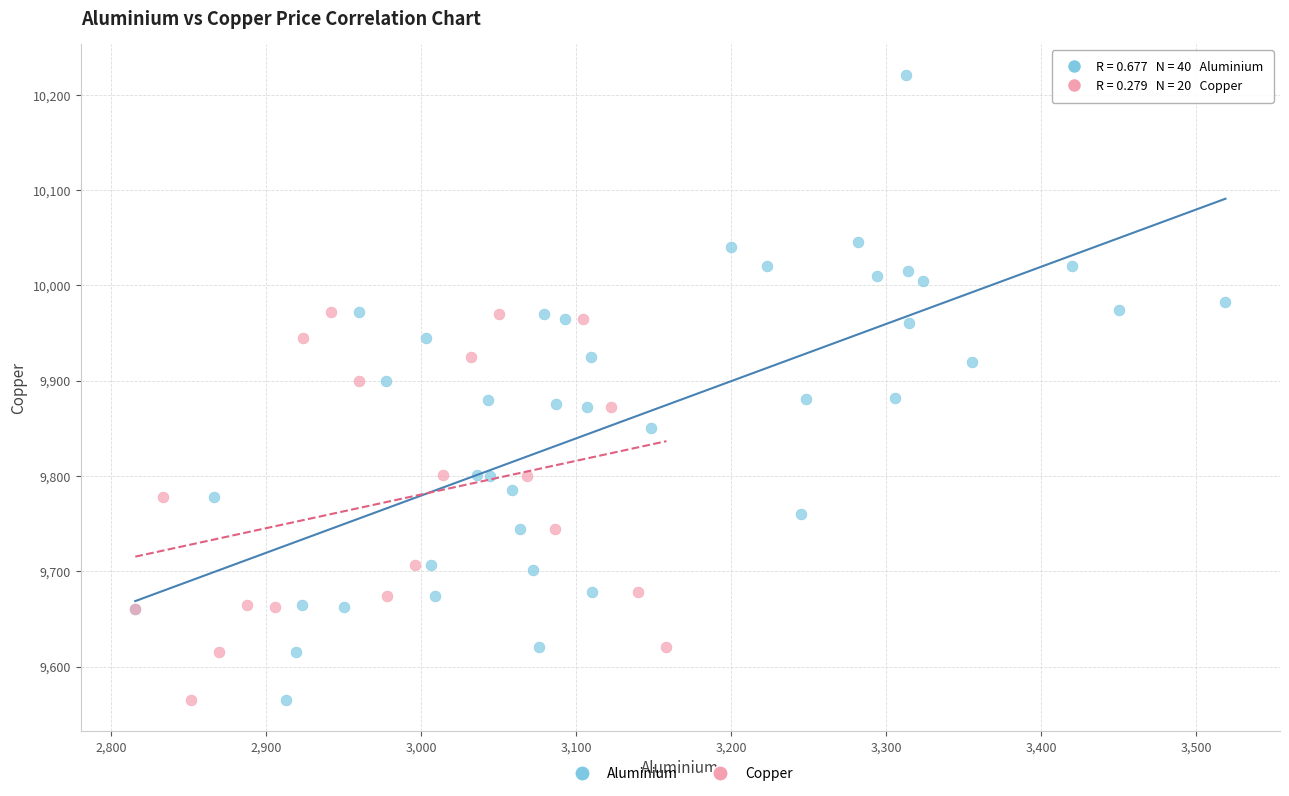

Which series has the largest Y range (max minus min)?

Aluminium